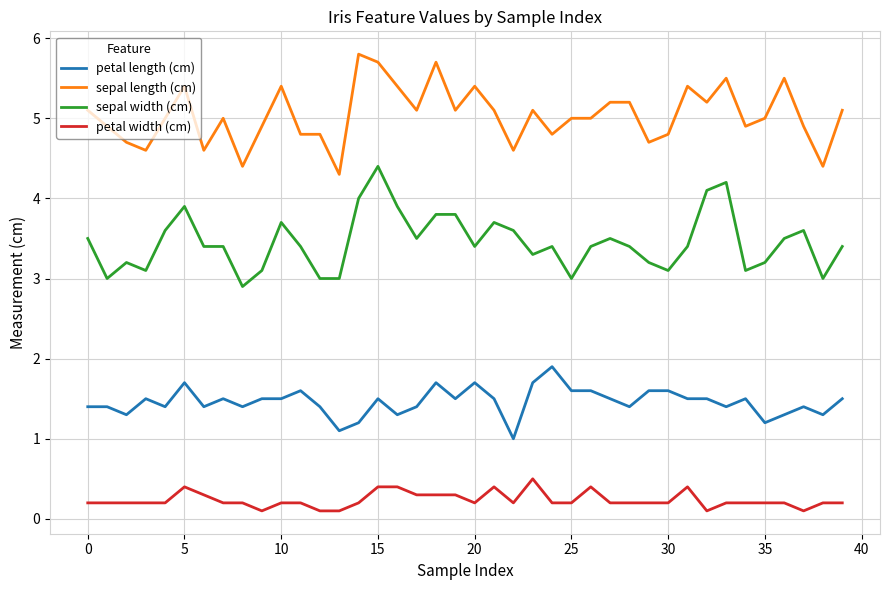

List the series in order of their peak value, highest first.

sepal length (cm), sepal width (cm), petal length (cm), petal width (cm)